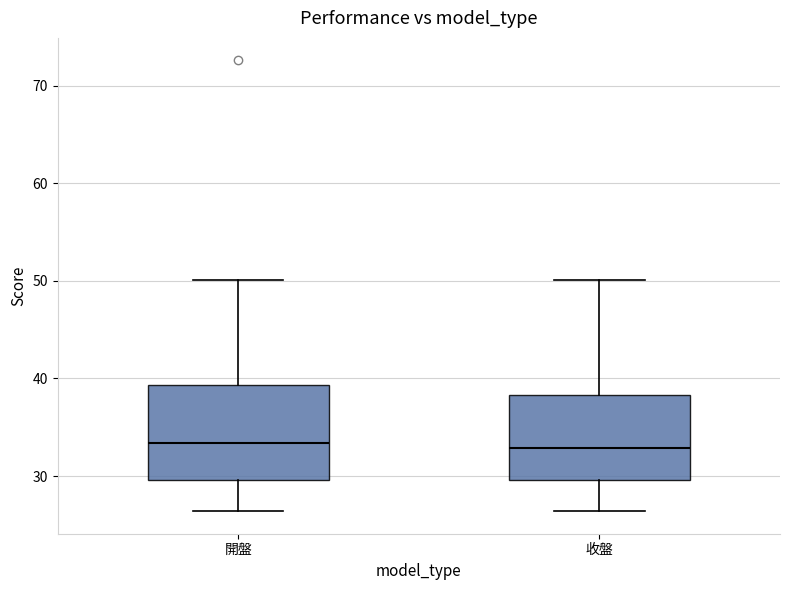

Reading left to right, transcribe this box plot: for each box, give where its median line is, the range the box spans, and where its two whiskers end, as read against the y-axis. The values are not printed on the chart, so give them approximately, as read against the axis.

開盤: median 33, box 30 to 39, whiskers 26 to 50
收盤: median 33, box 30 to 38, whiskers 26 to 50